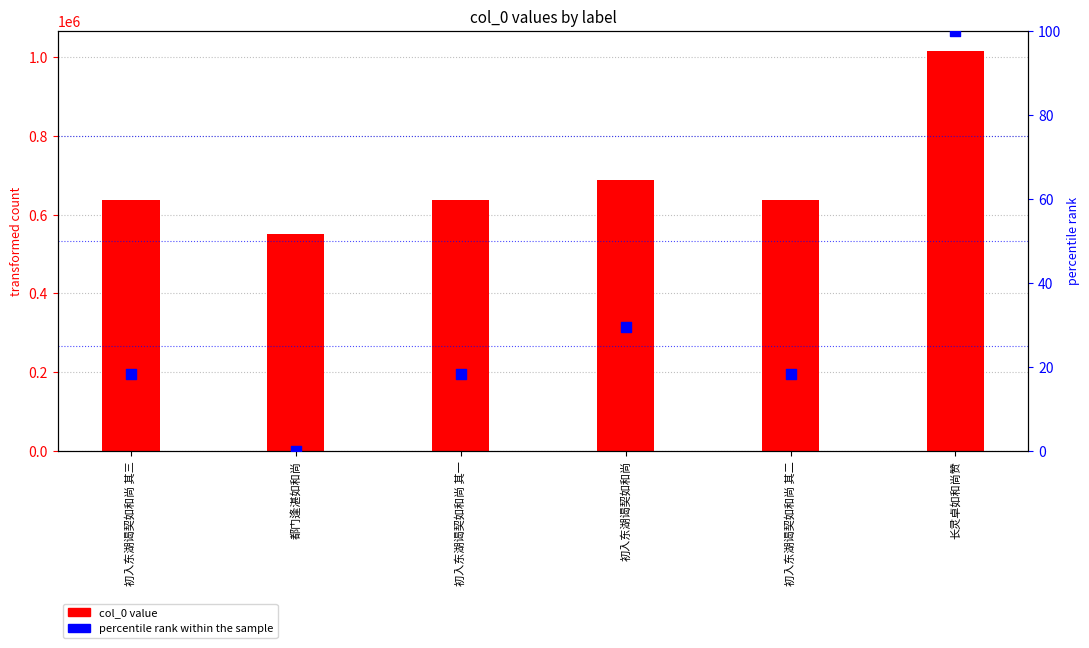

What is the total value across all series at 初入东湖谒契如和尚?

687972.5